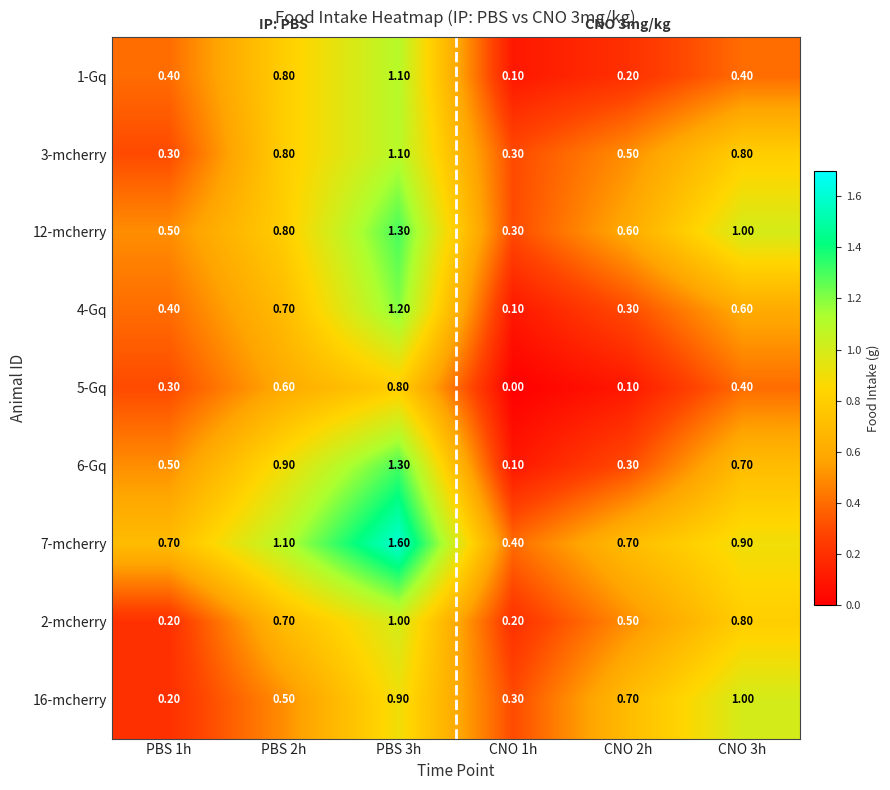

List the labels in order of 4-Gq value, largest first.

PBS 3h, PBS 2h, CNO 3h, PBS 1h, CNO 2h, CNO 1h